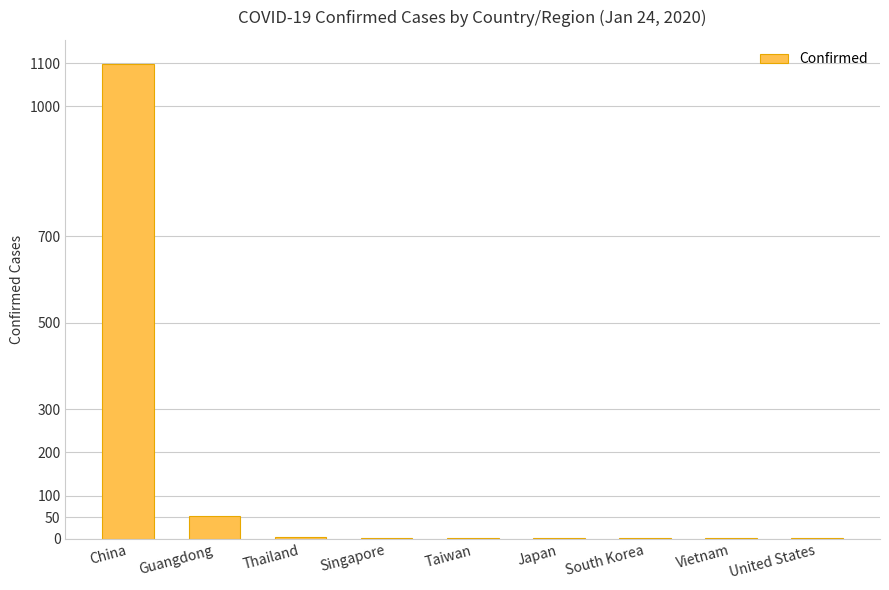

At which label is the value closest to 550?

Guangdong